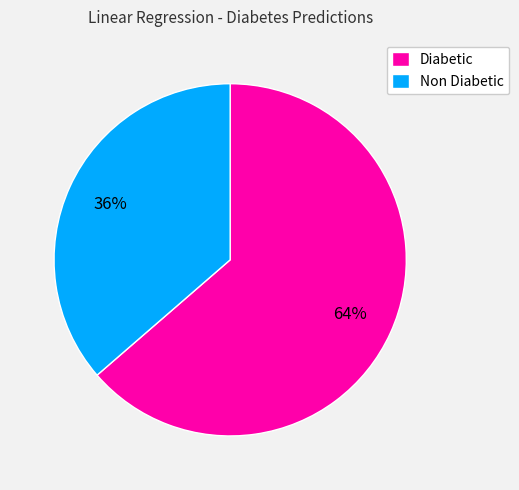

To the nearest percent, what is the average slice percentage?

50%